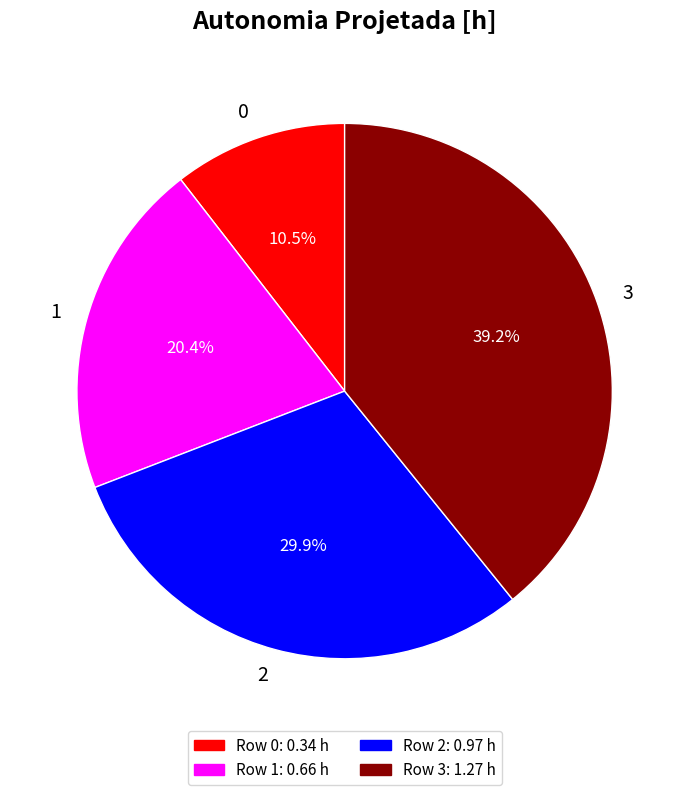

How many segments does this pie chart have?

4